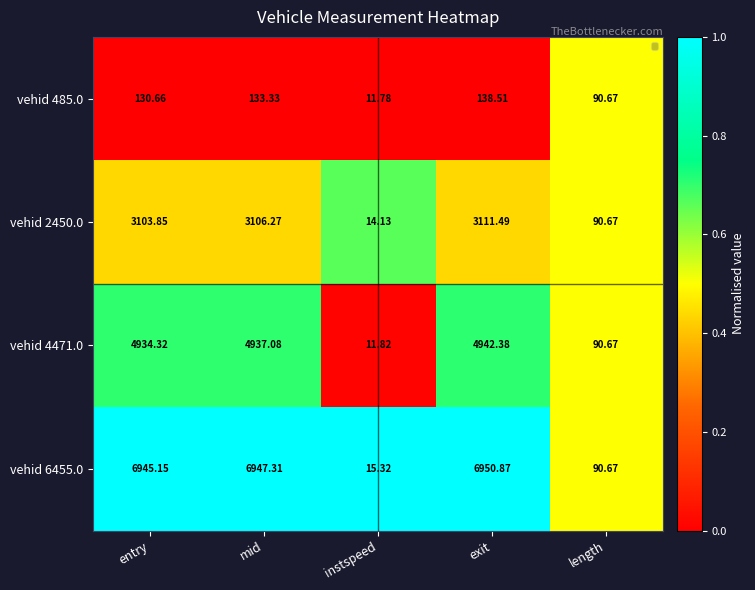

At which label does vehid 485.0 reach its peak?

exit